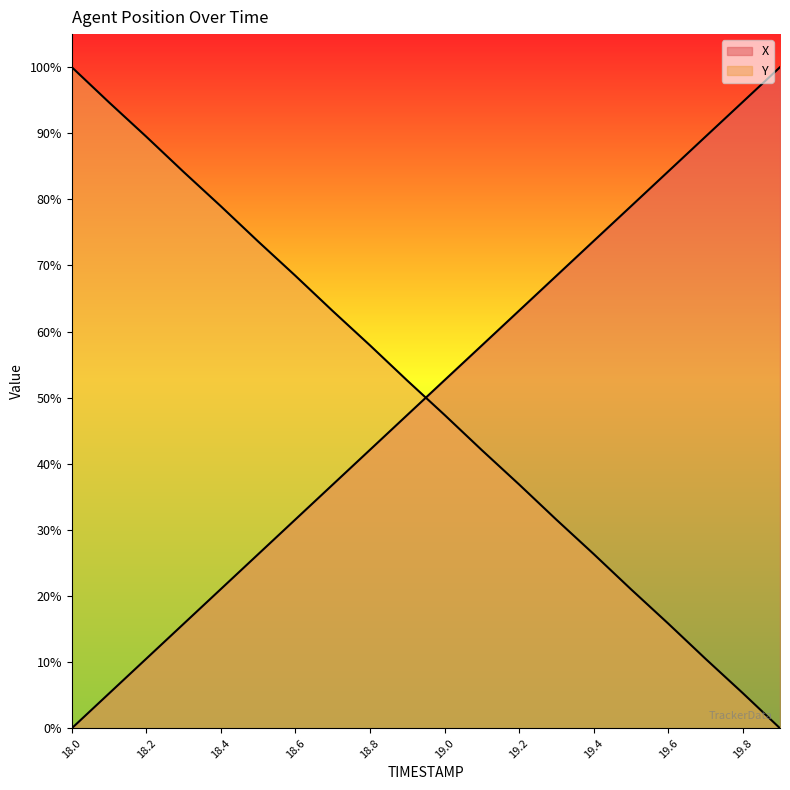

What is the highest value of the X series?

1.0